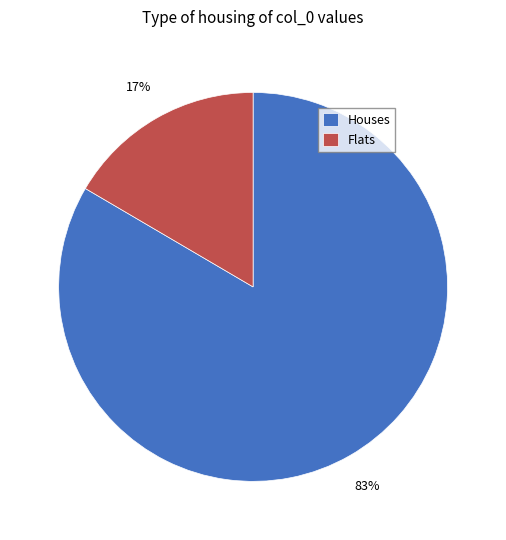

The Houses slice represents 70% of the pie. True or false?

False